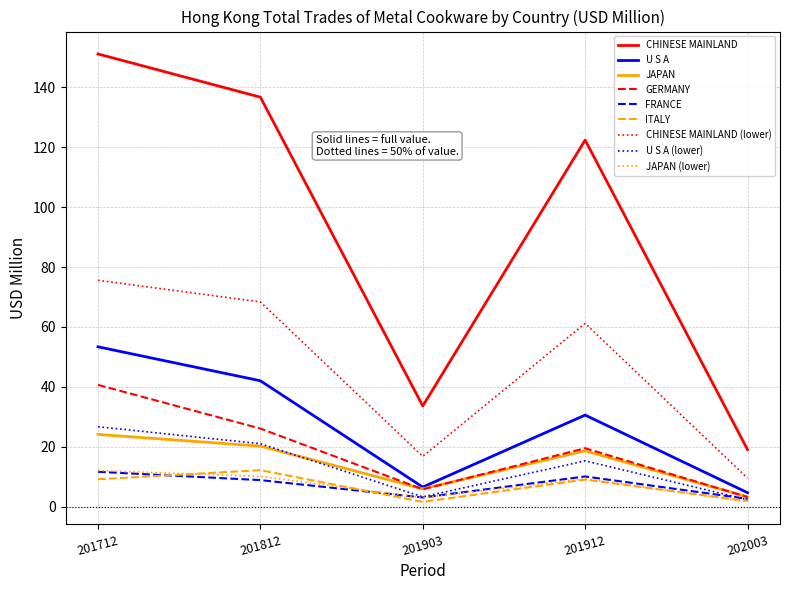

True or false: CHINESE MAINLAND has a value of 44.9 at 201812.

False